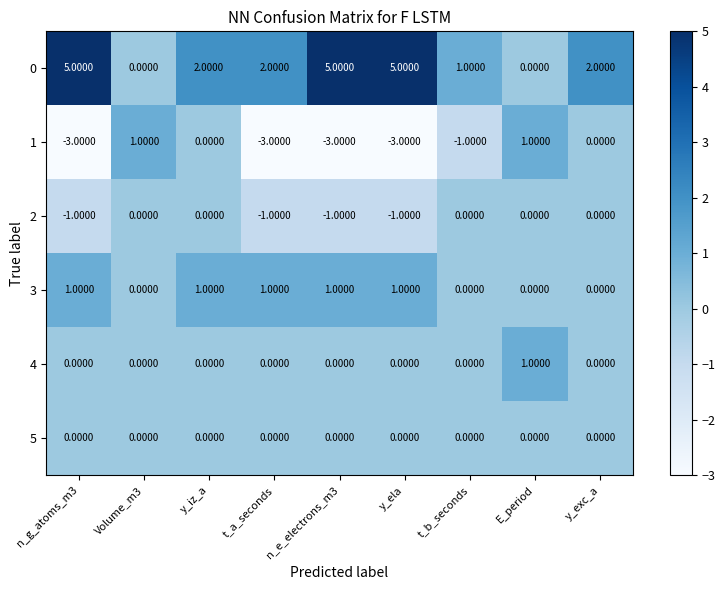

What is the sum of all 2 values?

-4